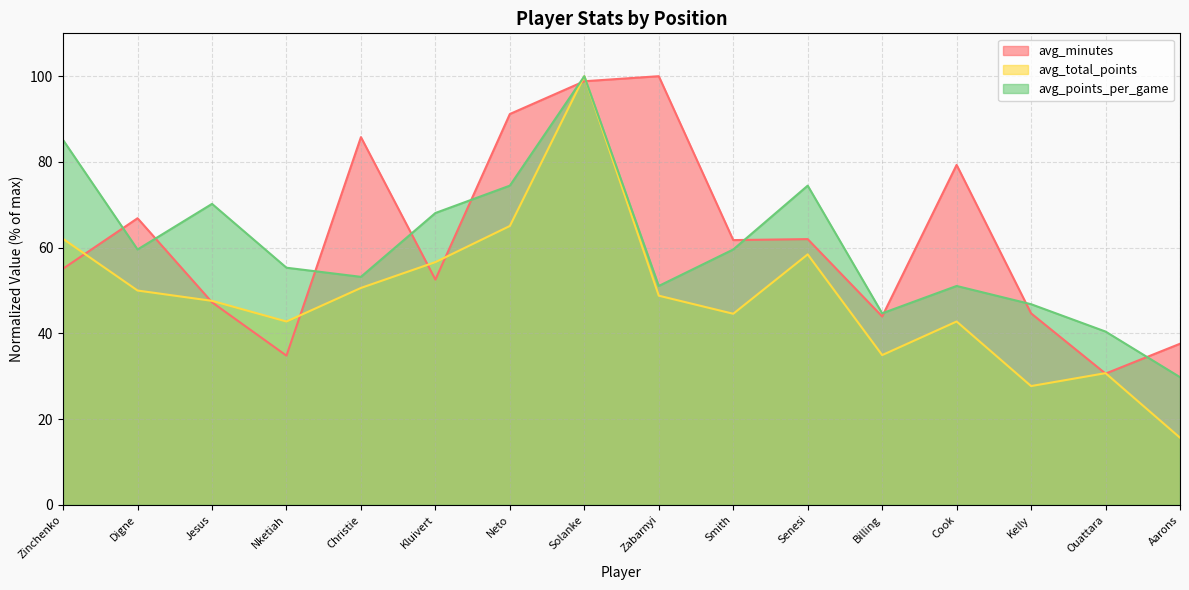

What is the sum of all avg_minutes values?

992.3